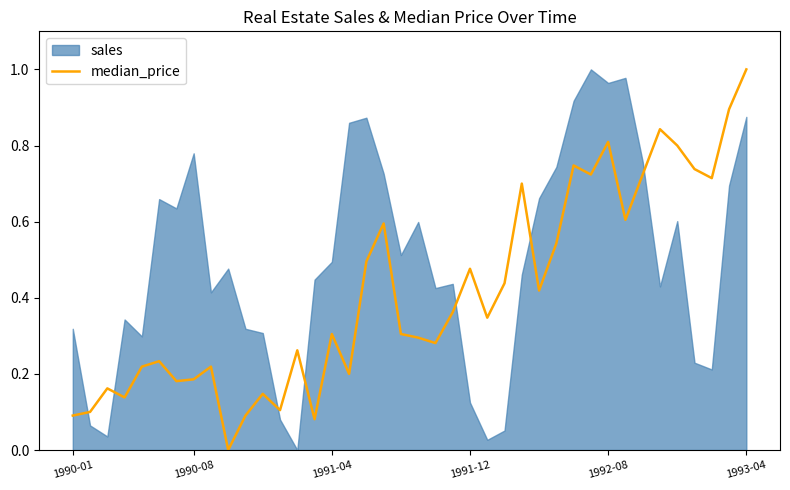

How many points are higher than both their immediate neighbors (excluding endpoints)?

12